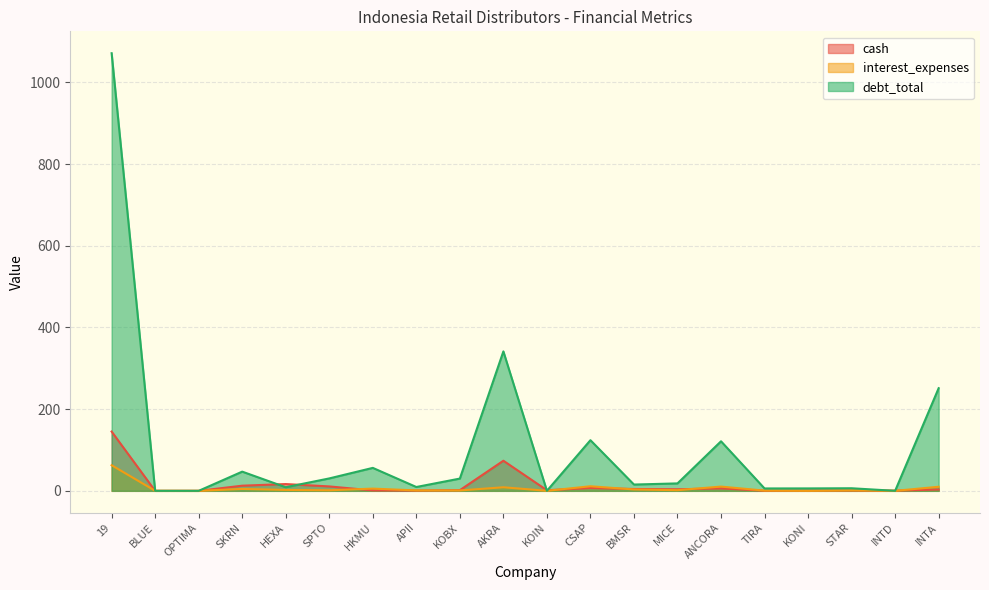

How many lines are shown in the chart?

3